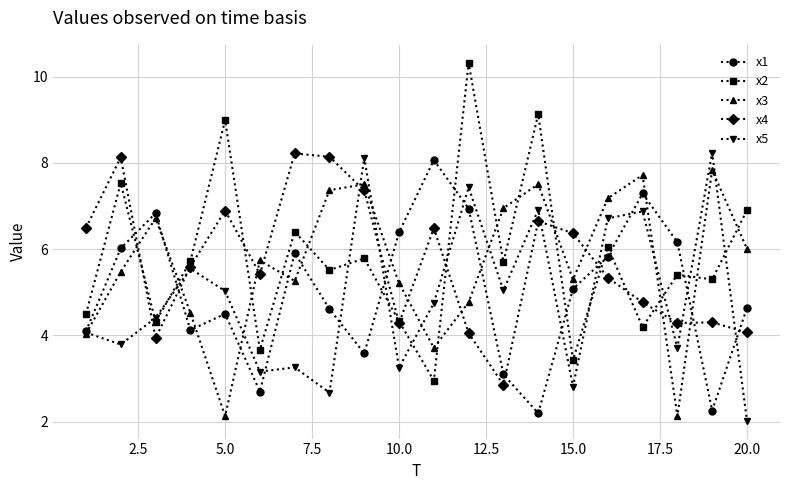

What is the value of the x1 point at the 17th from the left?

7.3